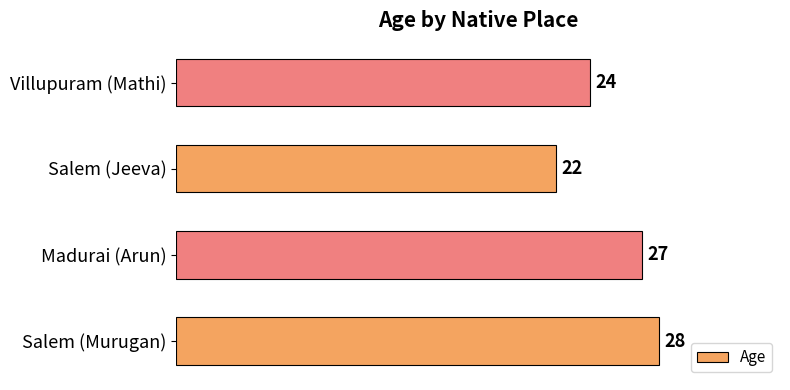

At which label is the value closest to 25?

Villupuram (Mathi)